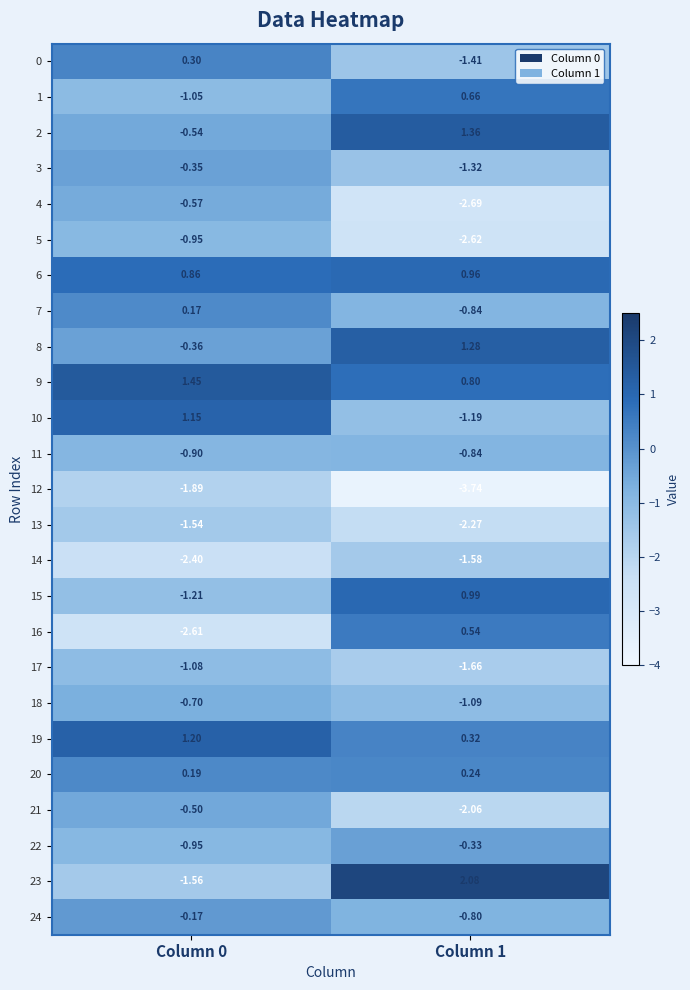

Is the value of 5 at Column 0 greater than the value of 6 at Column 1?

No